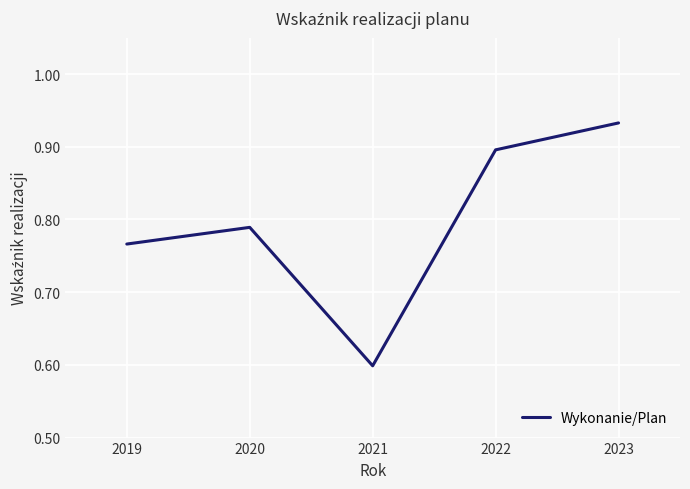

What is the difference between the maximum and minimum values?

0.3